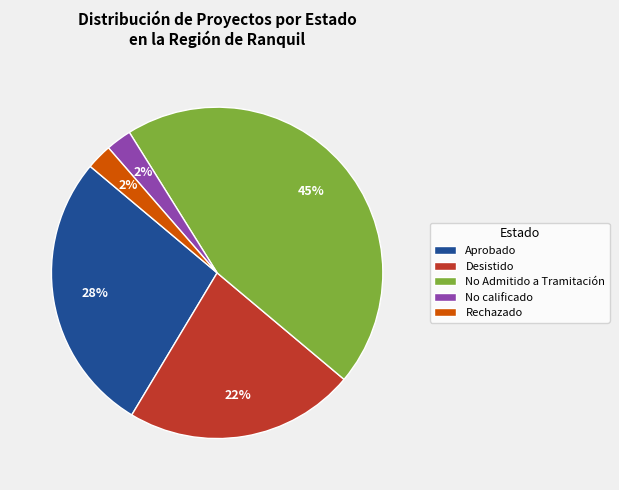

How many segments does this pie chart have?

5